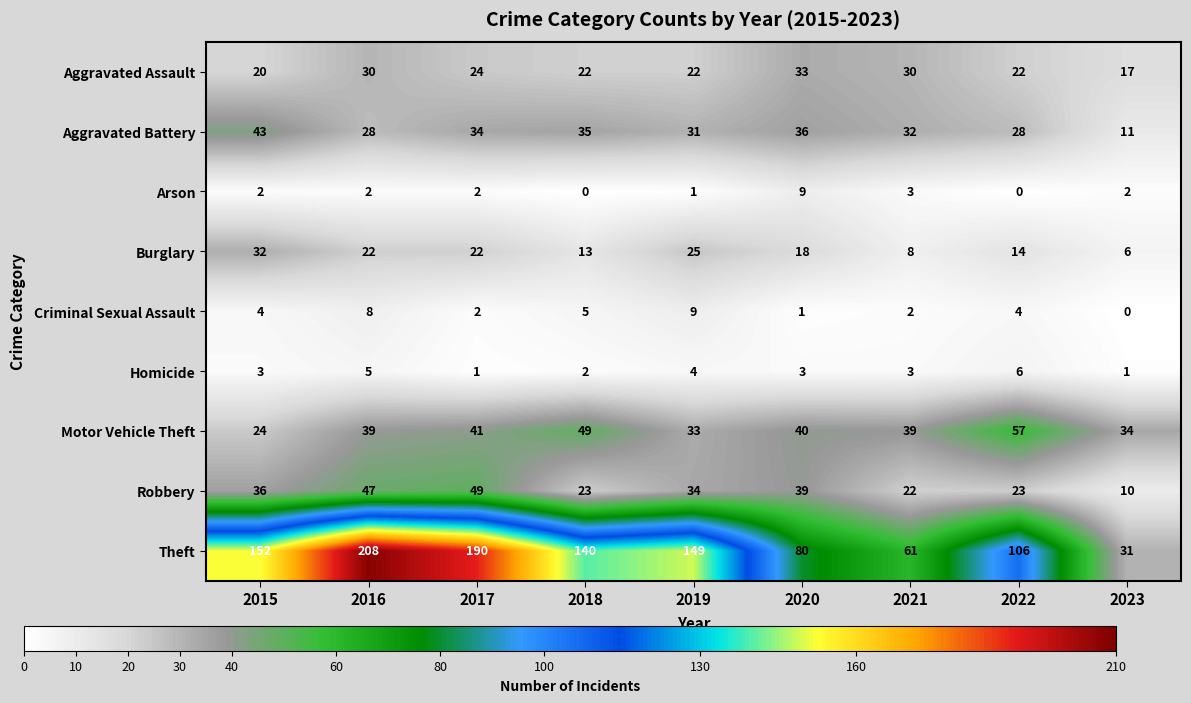

What is the difference between the highest and lowest values at 2023?

34